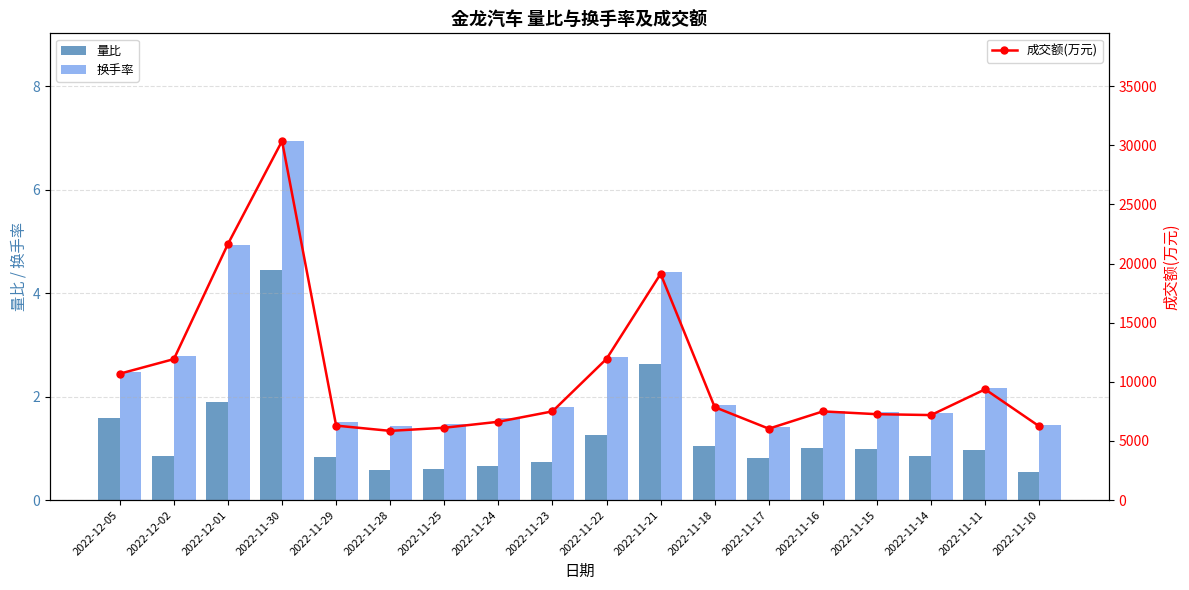

The 成交额(万元) series shows 7500.0 at 2022-11-23. True or false?

True